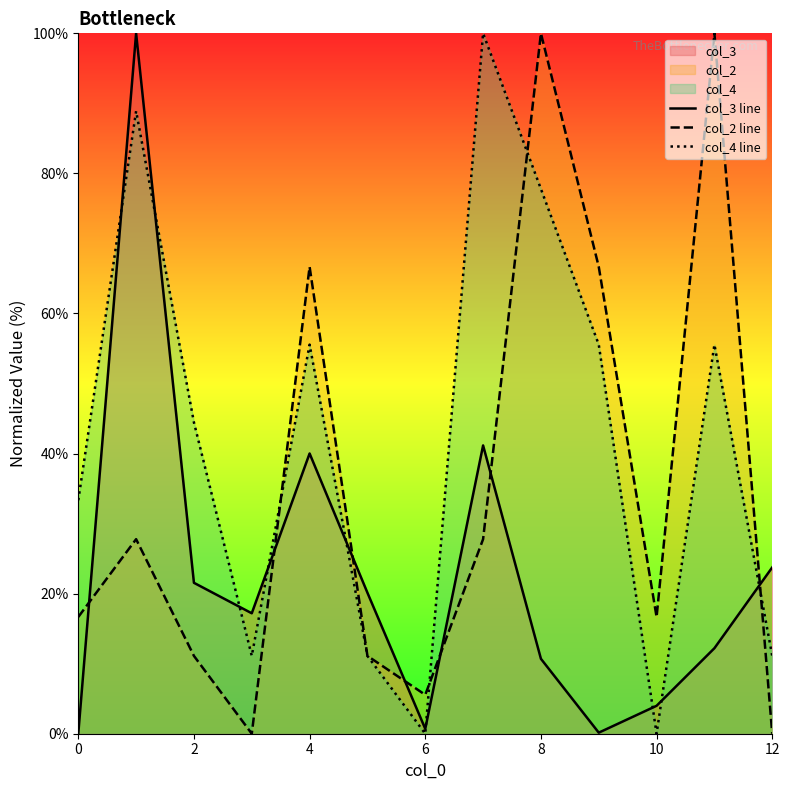

Does the chart display data point markers on the line(s)?

No